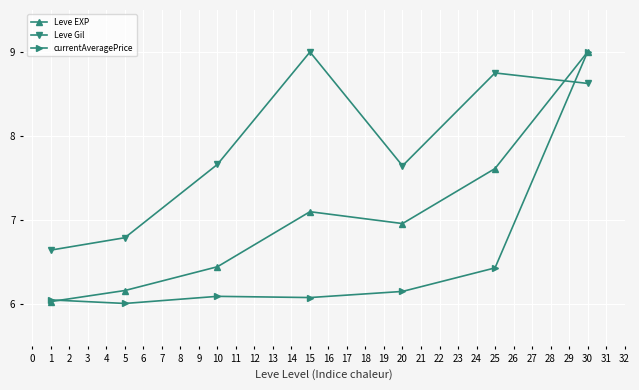

At which label is Leve Gil closest to 7?

5